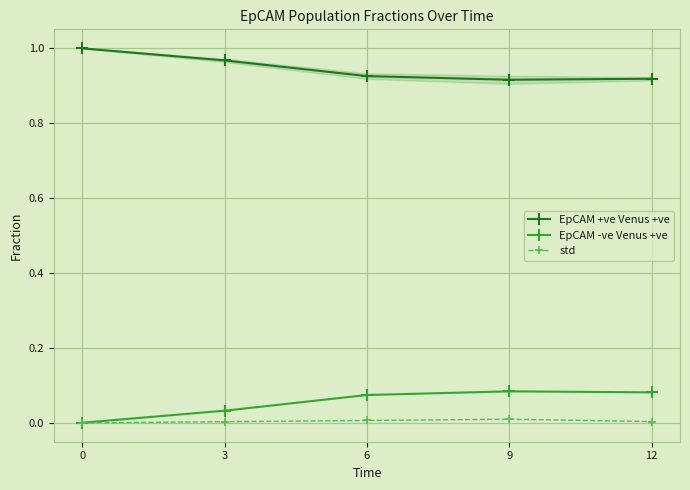

Which category has the highest value in the std series?

9